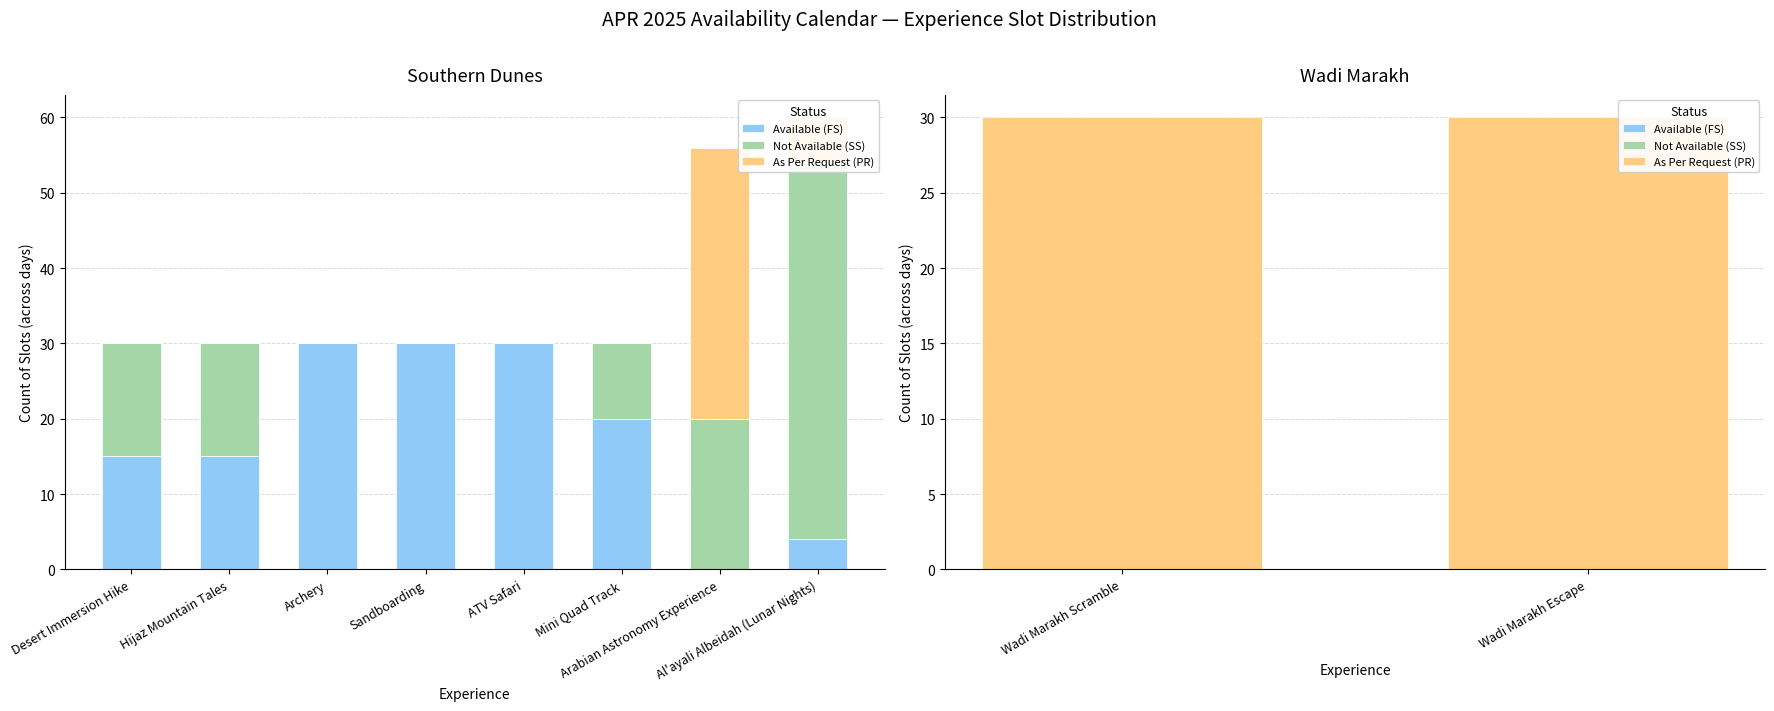

What position from the left is Wadi Marakh Scramble?

1